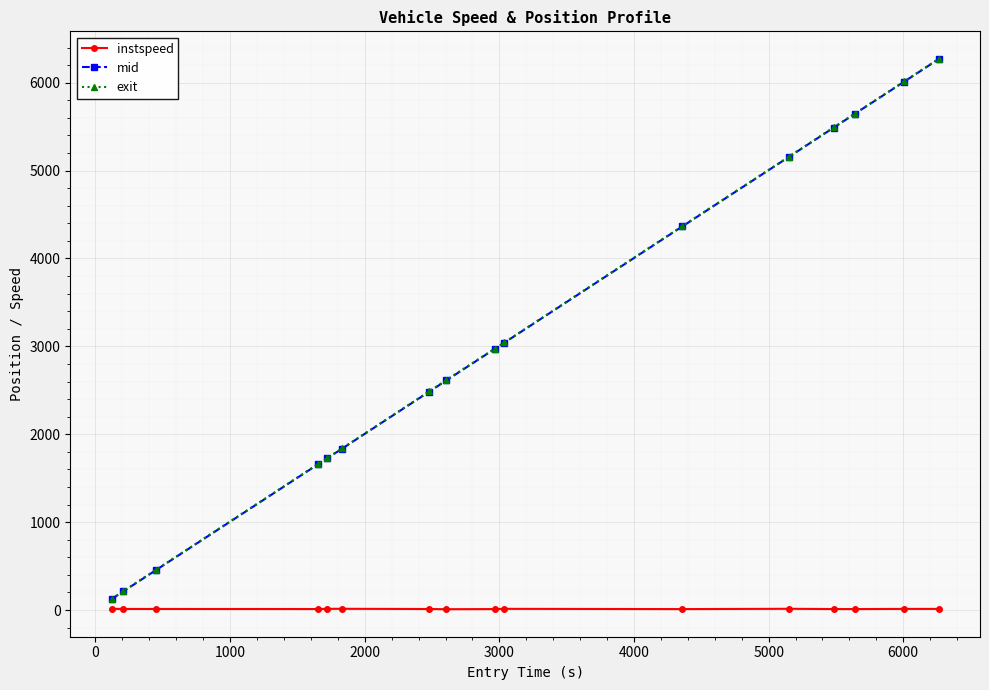

Which series has the largest range (max minus min)?

mid